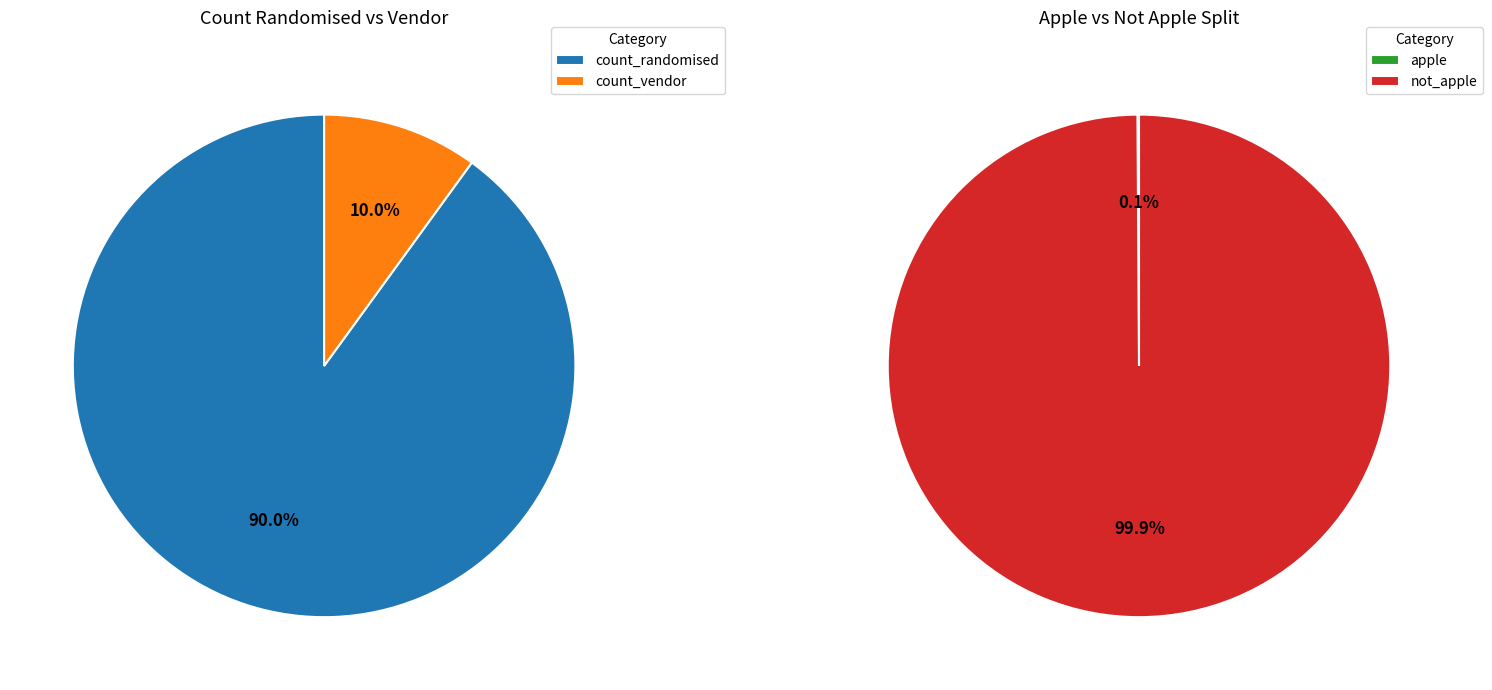

True or false: 26 accounts for 0% of the total.

True